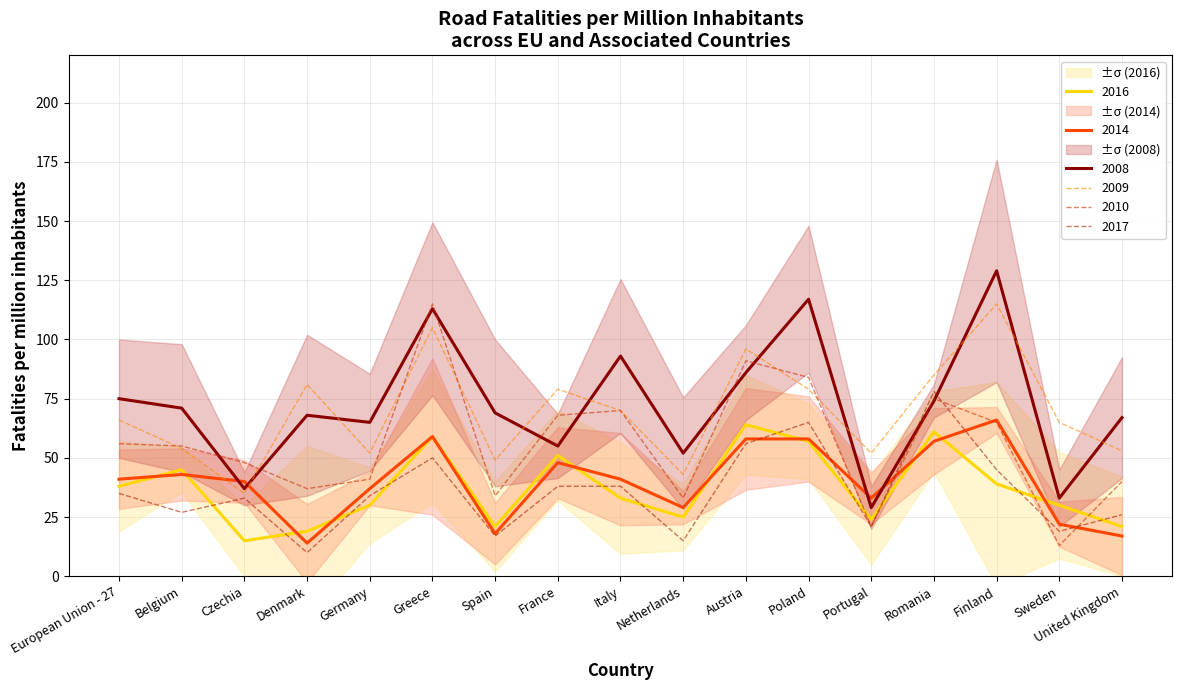

What is the difference between the 2010 values at Czechia and Sweden?

35